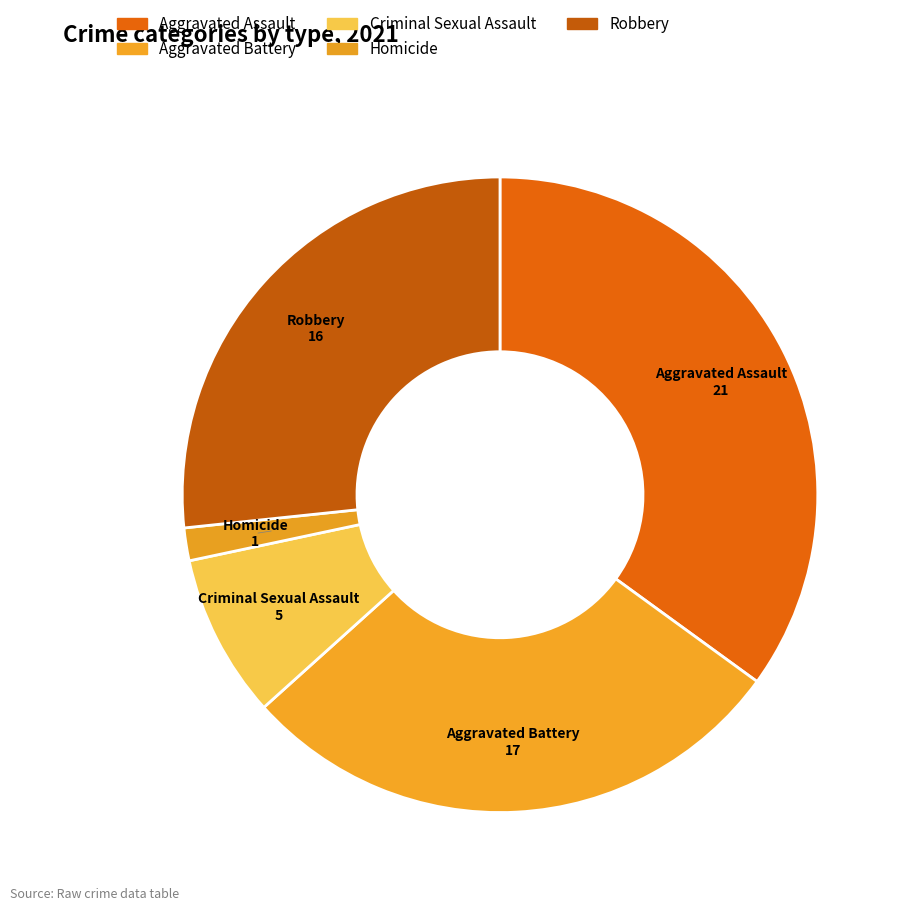

Count the number of slices in the pie.

5